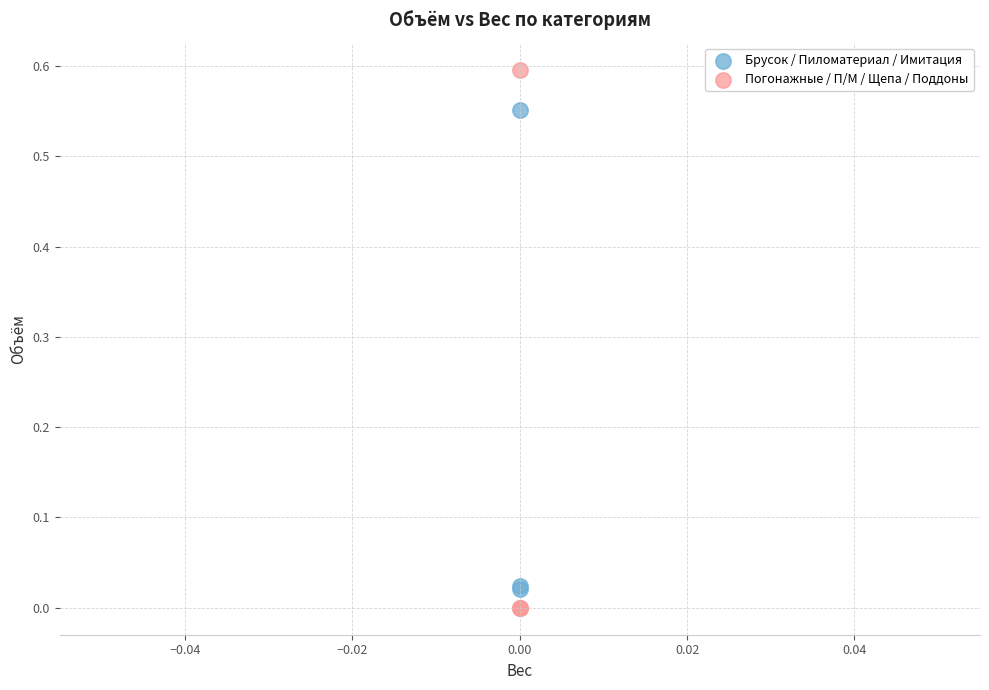

Which series reaches the maximum Y coordinate?

Погонажные / П/М / Щепа / Поддоны